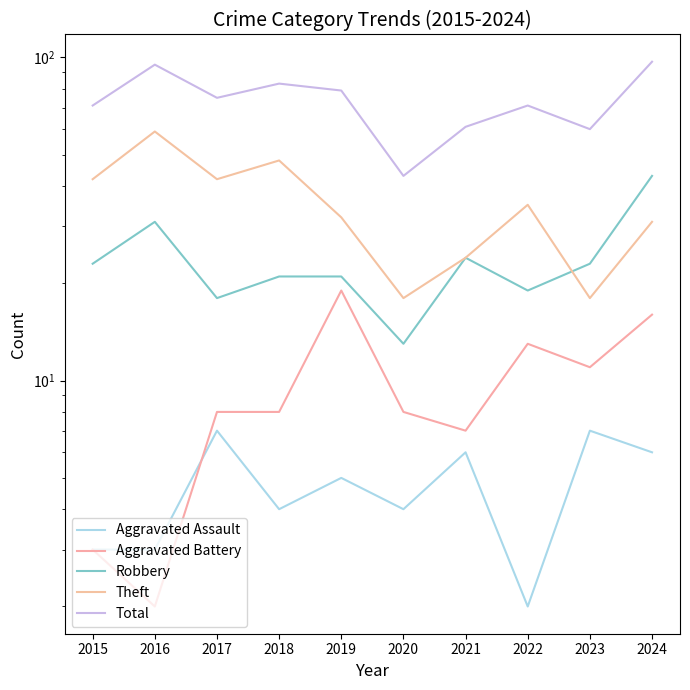

True or false: Aggravated Battery and Robbery intersect in this chart.

False